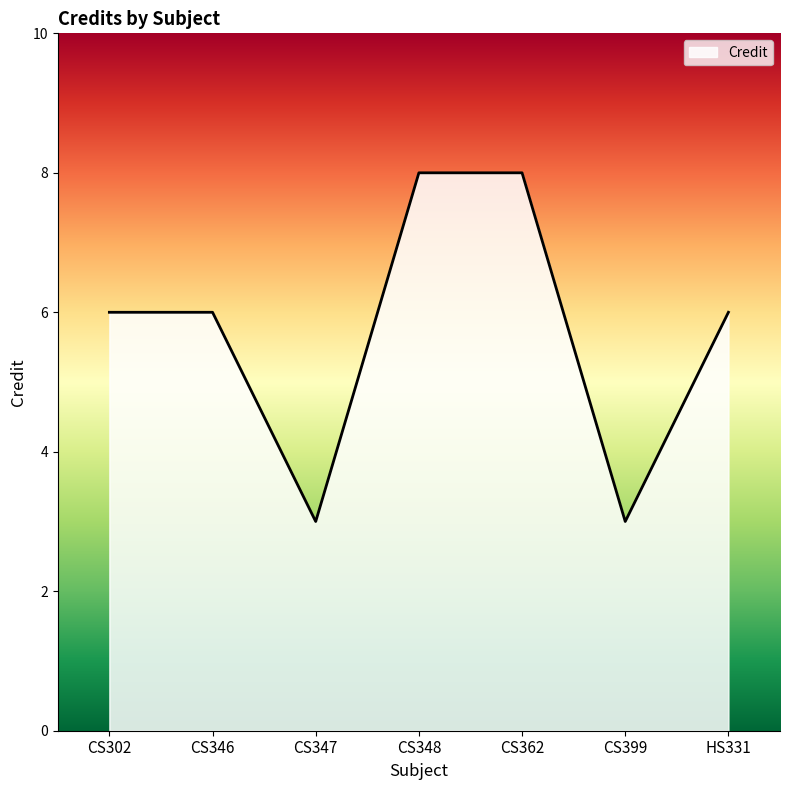

Is it true that the value at HS331 is 3?

False